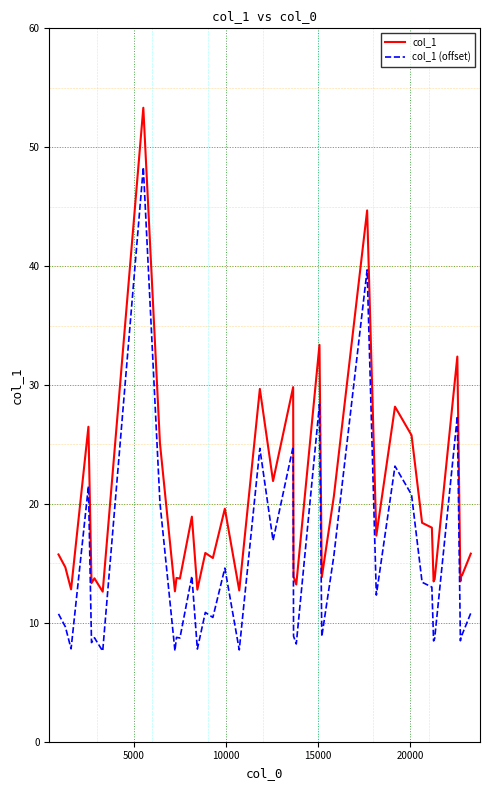

Rank the series by their maximum value, from highest to lowest.

col_1, col_1 (offset)